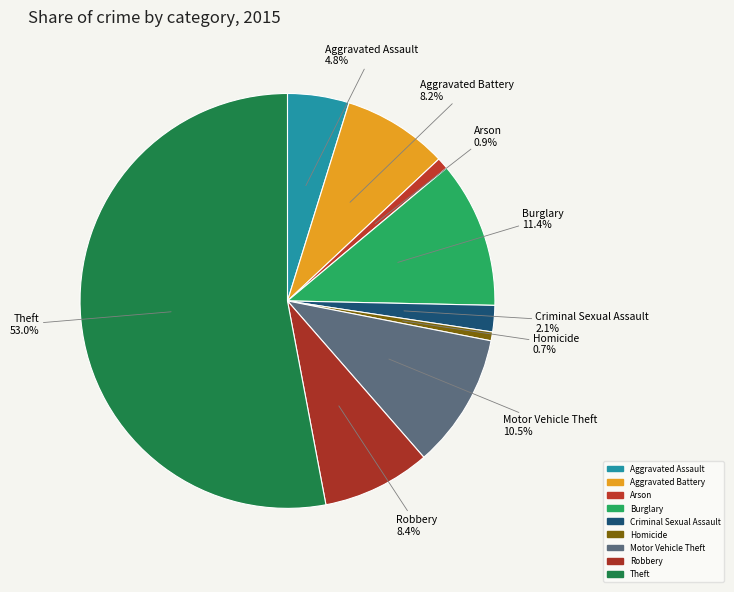

To the nearest percent, what is the difference between the largest and smallest slice percentages?

52%